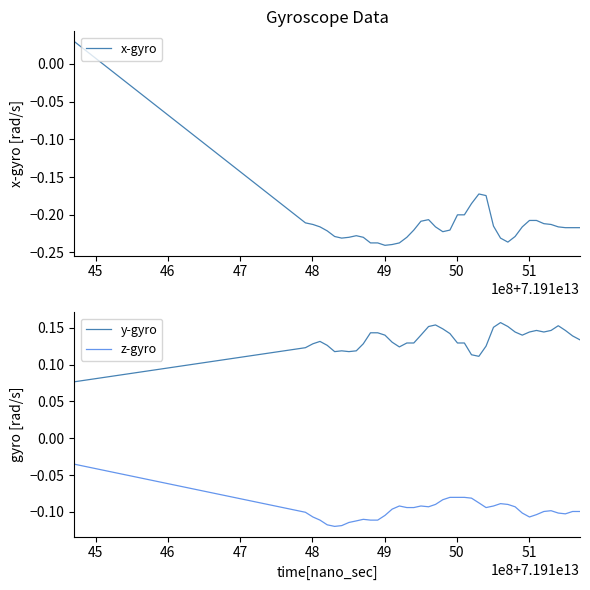

Does the chart have visible grid lines?

No